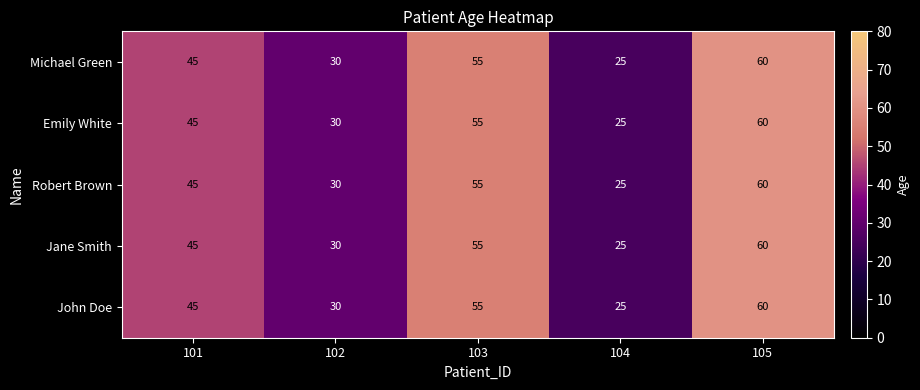

What is the sum of the Robert Brown values at 103 and 104?

80